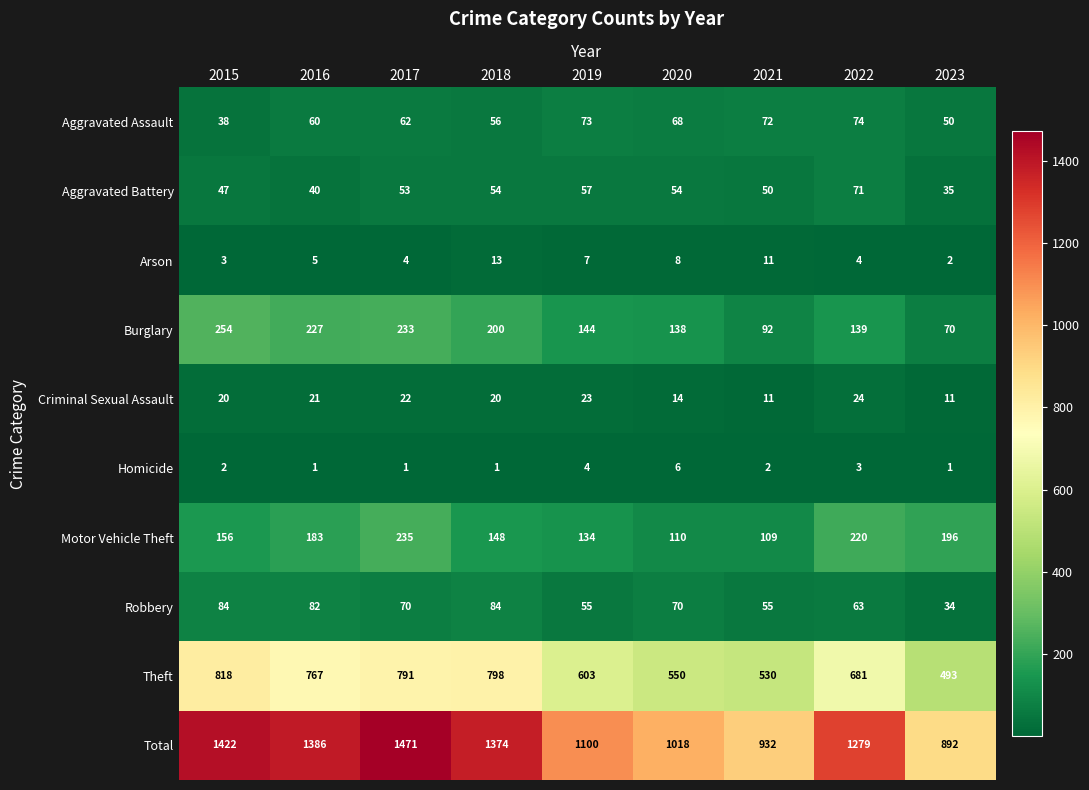

The value of Aggravated Battery at 2018 is 87. True or false?

False